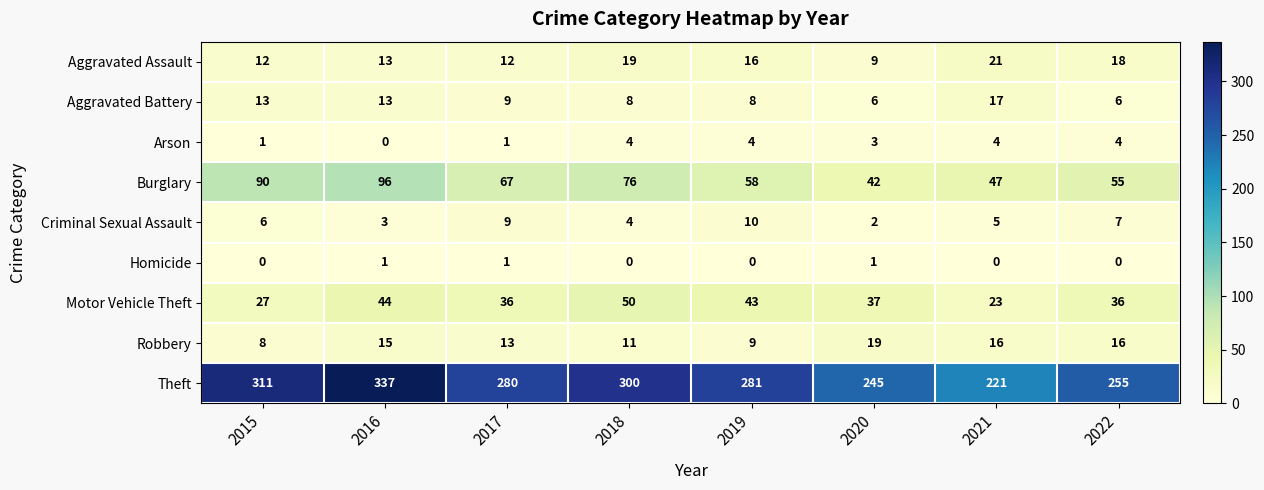

Which series changed the most between 2015 and 2019?

Burglary